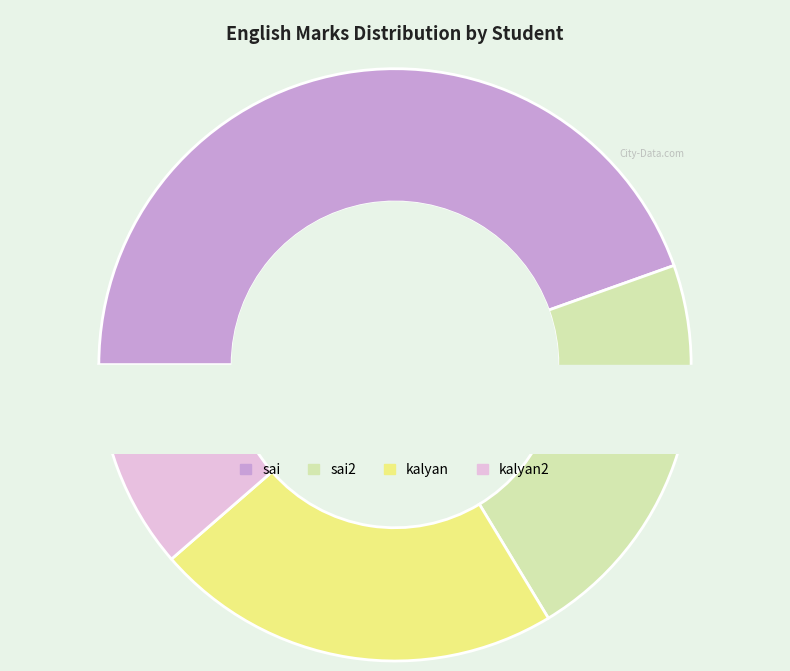

What is the largest slice in the pie chart?

sai